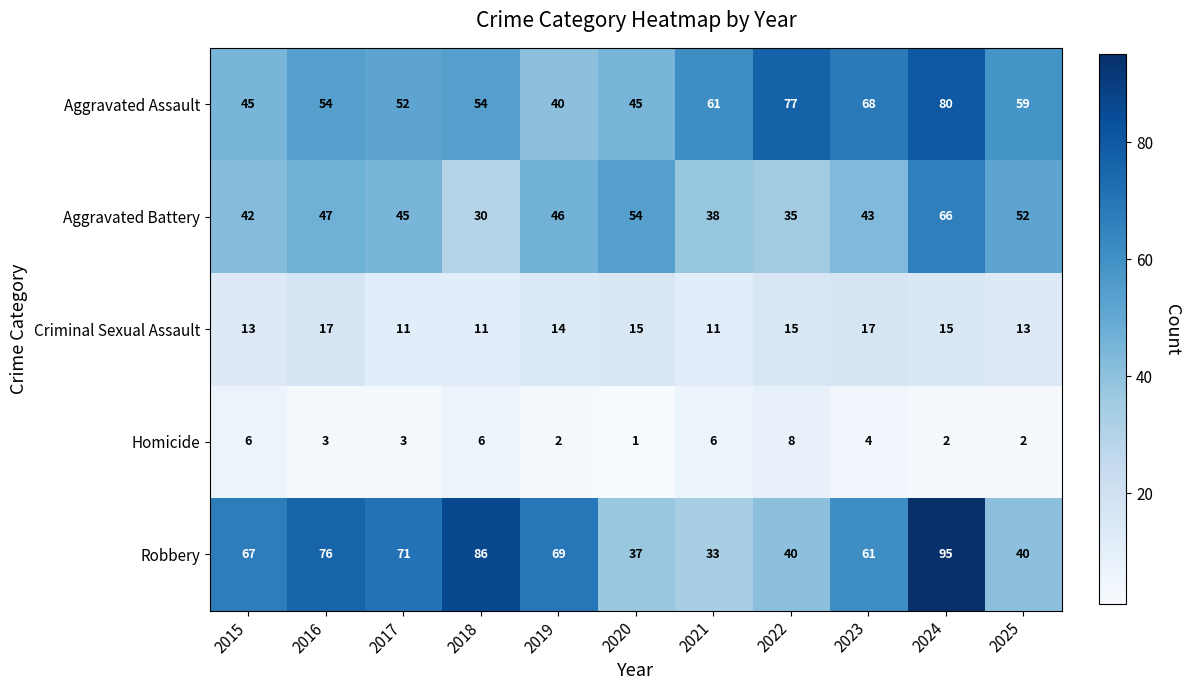

Which category has the lowest value across all series?

2020